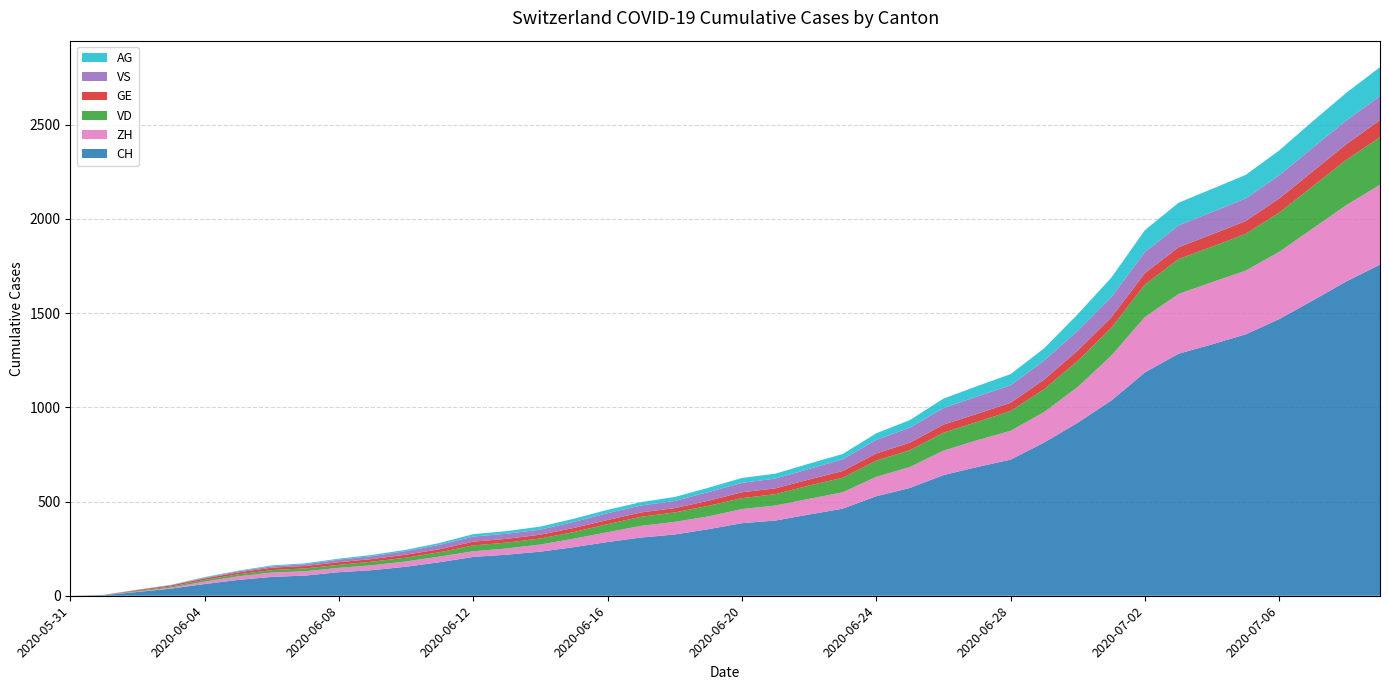

Reading left to right, what are all the values shown in this chart?

CH: 0	3	20	38	62	84	100	107	125	136	154	178	206	218	234	258	285	309	325	353	385	399	431	462	528	572	640	683	722	813	918	1036	1185	1284	1334	1387	1468	1567	1668	1757
ZH: 0	0	2	5	13	19	23	23	23	26	28	30	30	33	38	45	52	62	67	68	75	80	83	87	103	111	130	142	153	162	190	238	294	317	330	338	357	382	405	424
VD: 0	0	4	6	9	11	13	15	16	19	20	23	31	31	32	35	43	48	50	56	58	60	71	77	86	89	95	97	105	121	138	147	172	185	188	195	208	224	240	252
GE: 0	1	4	6	8	10	13	13	14	14	16	16	20	20	20	22	22	23	23	27	31	31	32	36	38	40	43	43	44	51	55	56	61	63	66	68	75	79	83	91
VS: 0	1	2	2	4	6	7	9	14	15	19	23	27	27	27	32	36	37	38	46	50	52	56	62	72	80	88	92	93	101	105	108	112	116	118	120	123	126	126	128
AG: 0	0	0	1	3	3	5	5	5	7	7	10	13	14	16	17	18	18	21	23	26	26	28	28	35	40	50	55	59	65	88	103	116	120	123	125	132	140	147	153